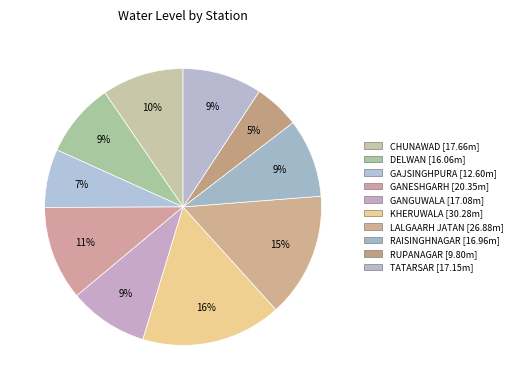

Rank the categories by value from lowest to highest.

RUPANAGAR, GAJSINGHPURA, DELWAN, RAISINGHNAGAR, GANGUWALA, TATARSAR, CHUNAWAD, GANESHGARH, LALGAARH JATAN, KHERUWALA